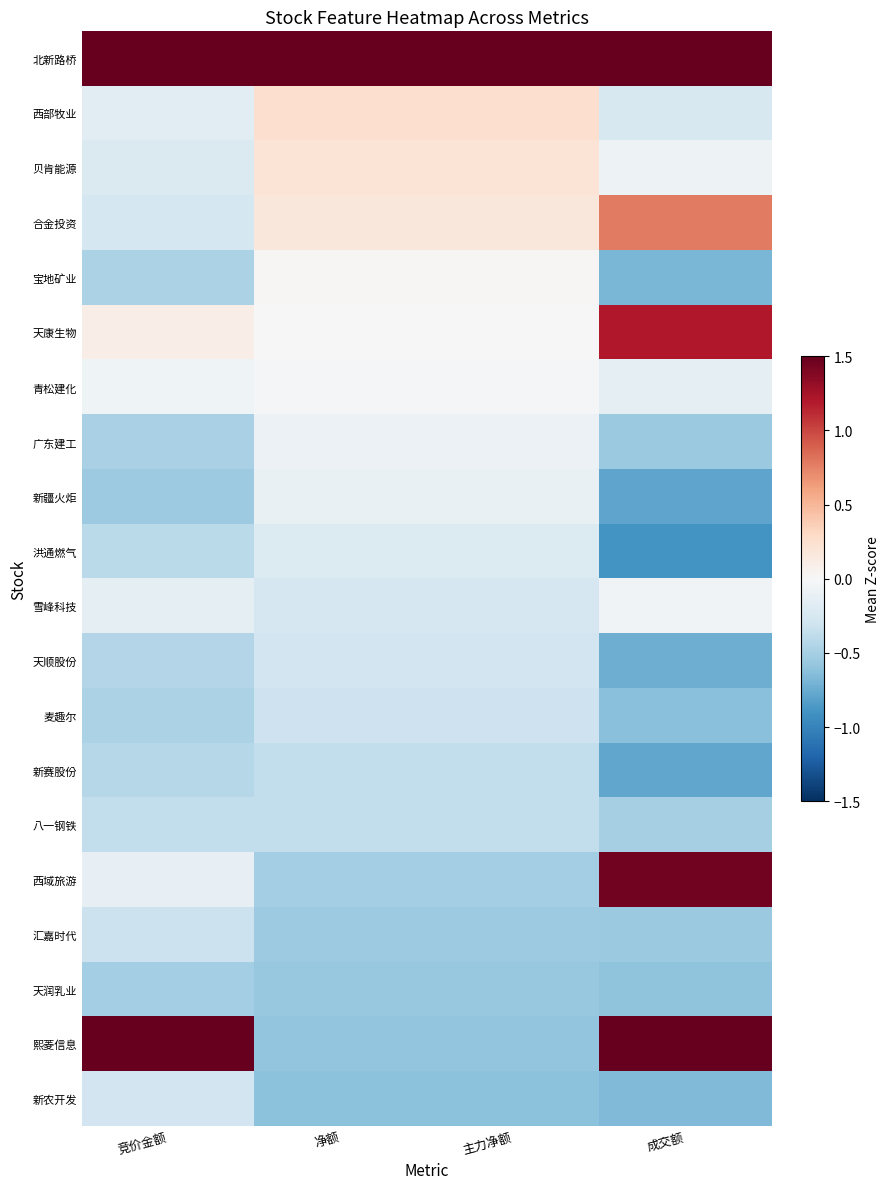

At which category does the chart reach its peak across all series?

竞价金额